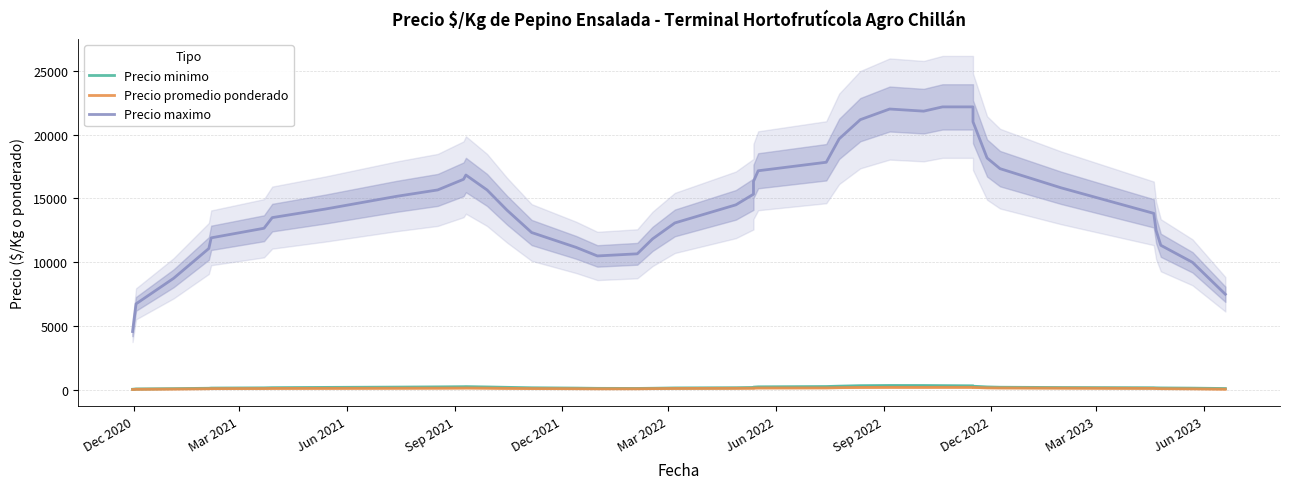

What is the average value of the Precio maximo series?

14614.6